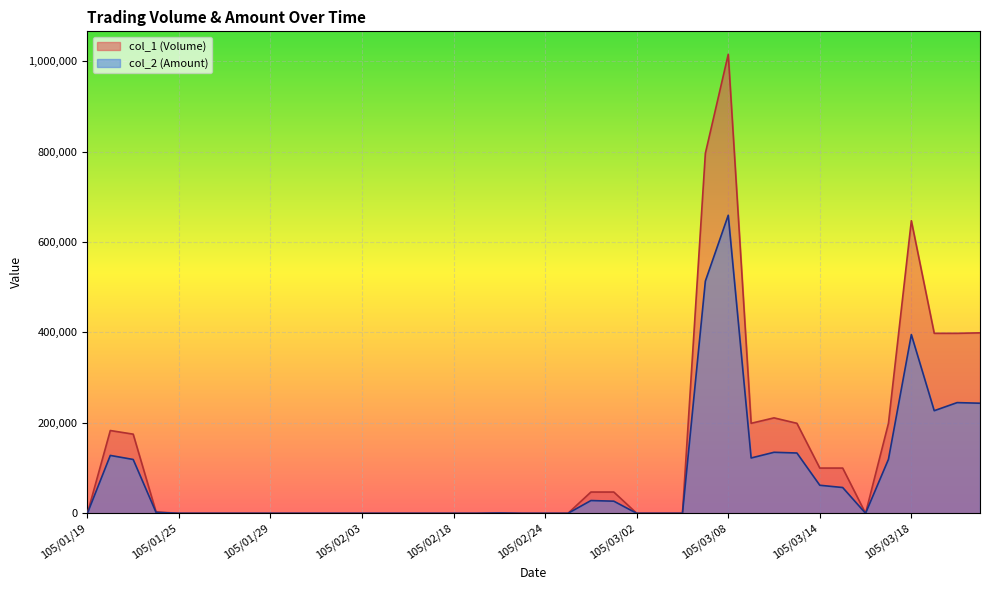

What is the difference between the col_1 (Volume) values at 105/02/25 and 105/03/01?

47000